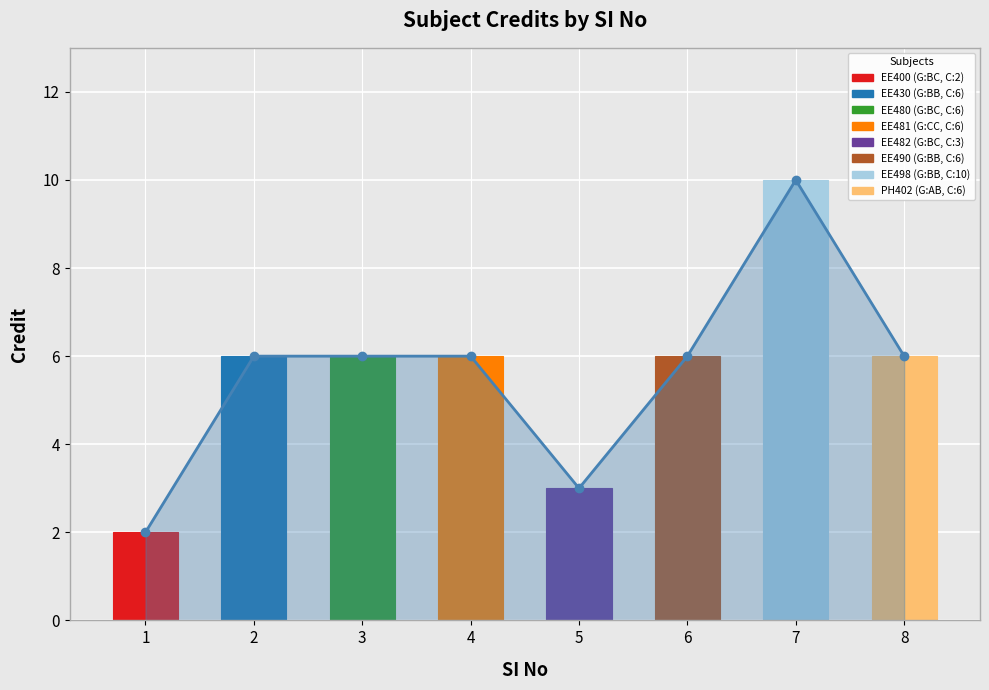

Which category has the highest value across all series?

7